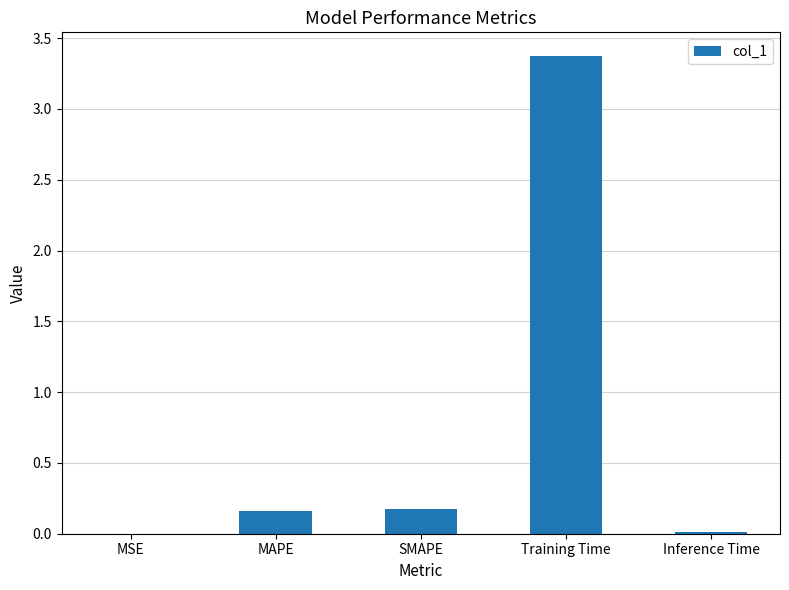

Which has a higher value, SMAPE or MSE?

SMAPE